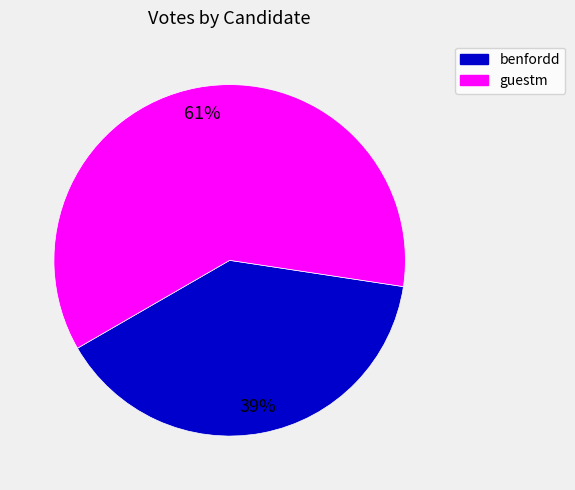

Which has a higher value, guestm or benfordd?

guestm